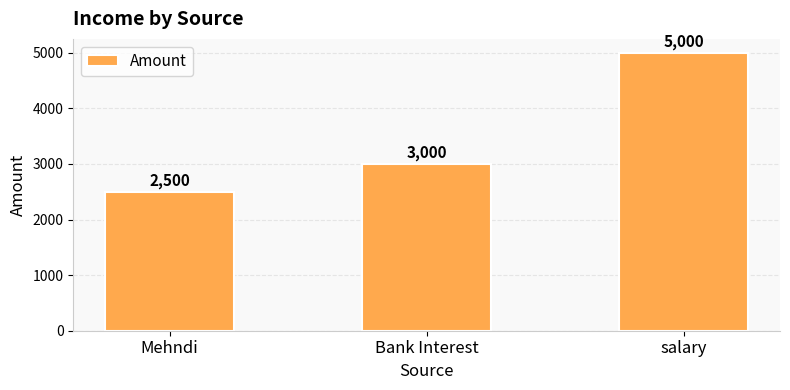

What is the label of the 3rd bar from the right?

Mehndi